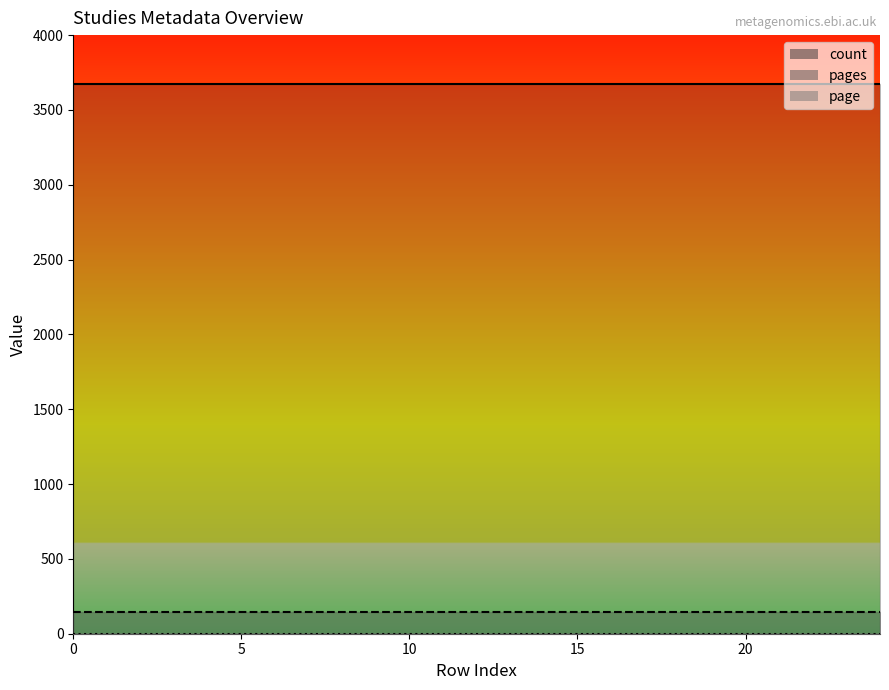

List the series in order of their peak value, highest first.

count, pages, page